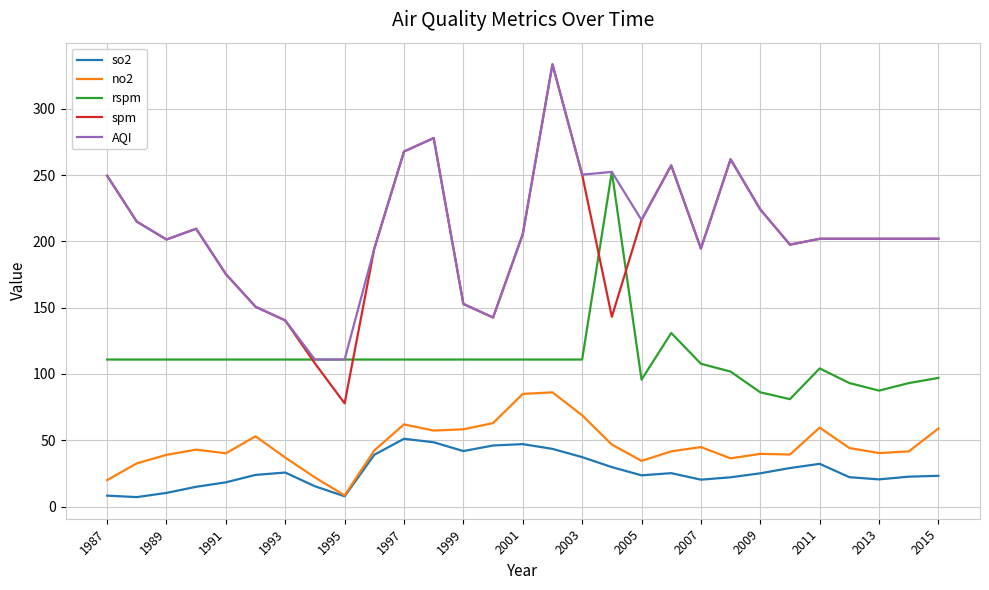

True or false: so2 and rspm intersect in this chart.

False